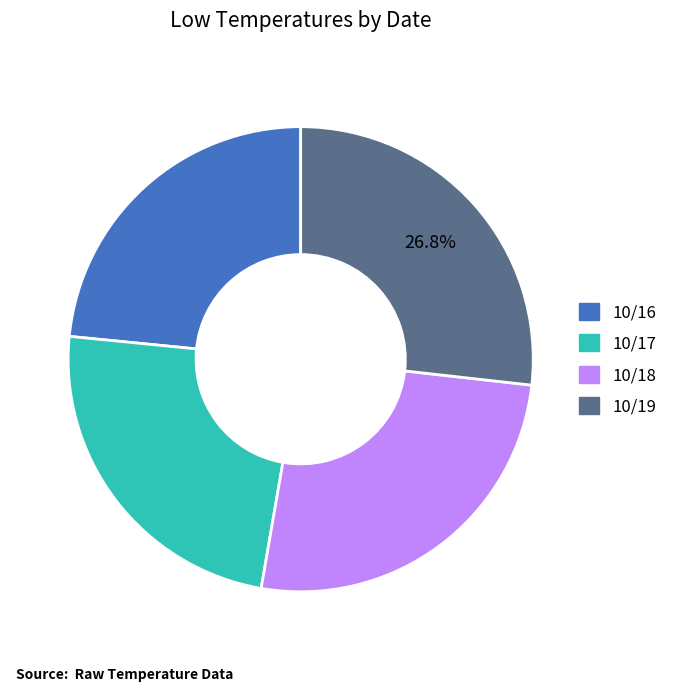

Which slice is the largest?

10/19